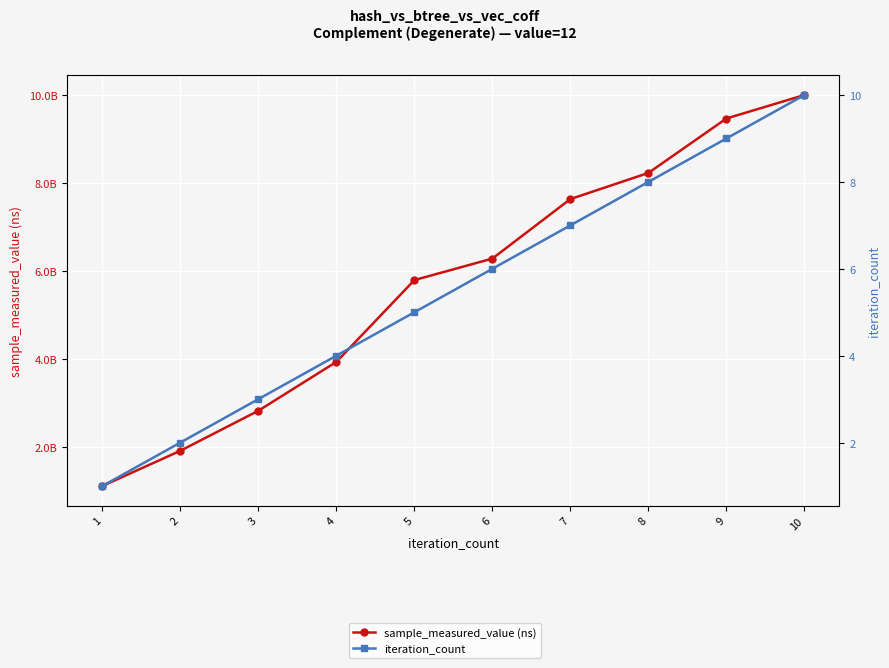

Rank the categories by iteration_count value from lowest to highest.

1, 2, 3, 4, 5, 6, 7, 8, 9, 10